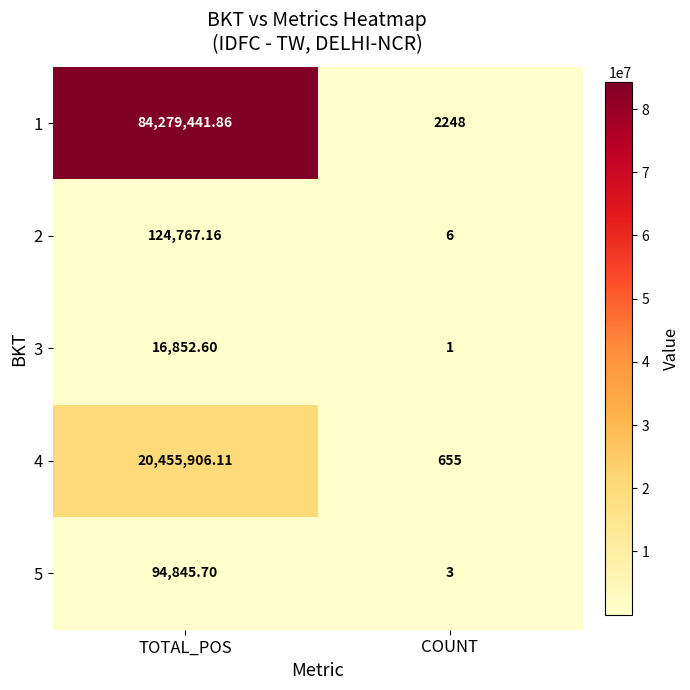

At which category is the sum across all series the highest?

TOTAL_POS